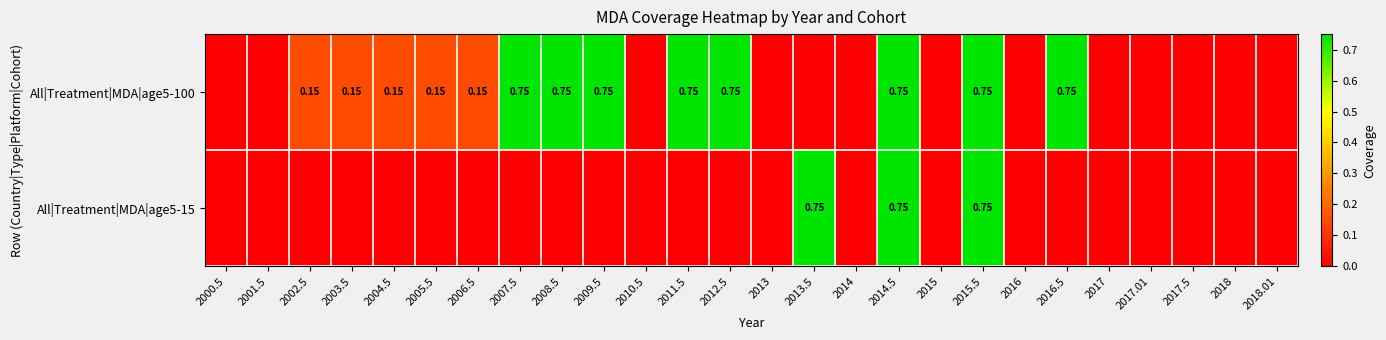

Count the number of data series in this chart.

2